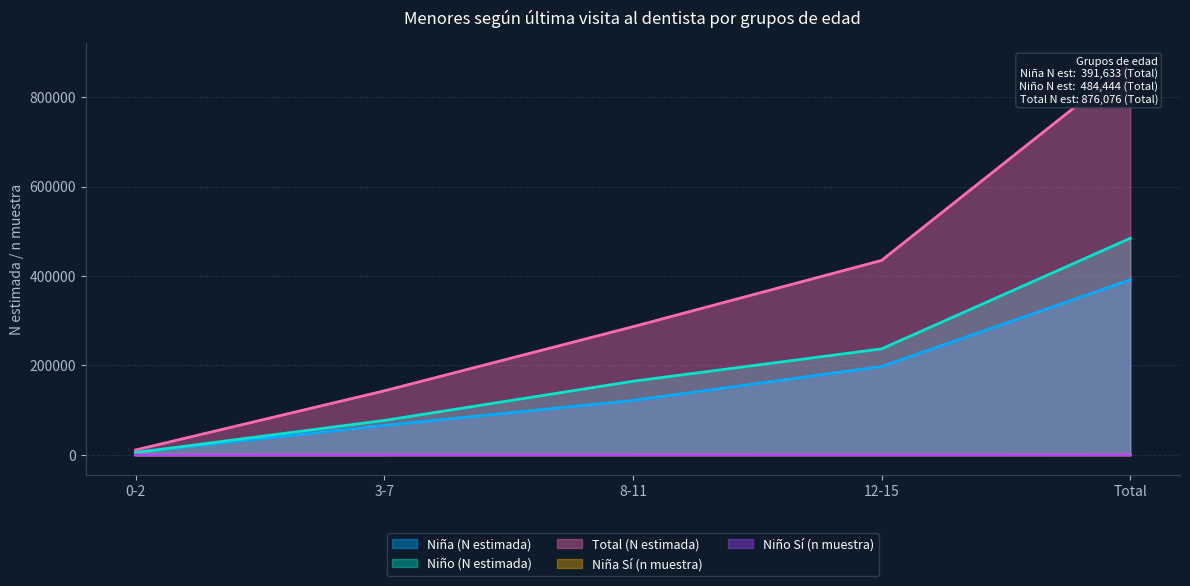

What is the spread (max minus min) of values at Total?

875981